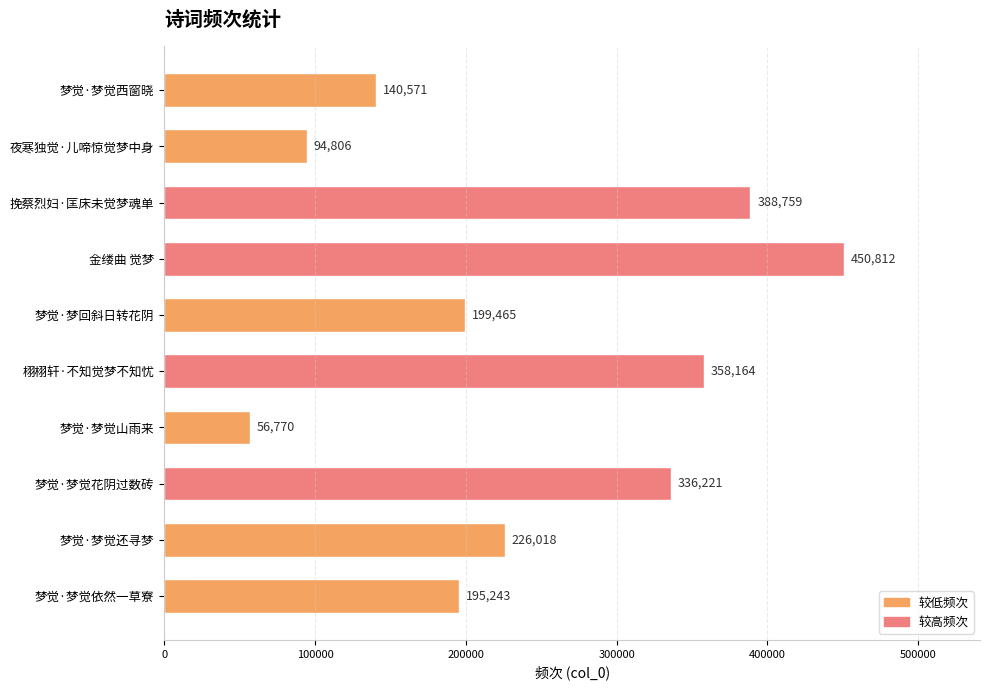

Reading top to bottom, list all the values displayed in this chart.

梦觉·梦觉西窗晓=140571	夜寒独觉·儿啼惊觉梦中身=94806	挽蔡烈妇·匡床未觉梦魂单=388759	金缕曲 觉梦=450812	梦觉·梦回斜日转花阴=199465	栩栩轩·不知觉梦不知忧=358164	梦觉·梦觉山雨来=56770	梦觉·梦觉花阴过数砖=336221	梦觉·梦觉还寻梦=226018	梦觉·梦觉依然一草寮=195243